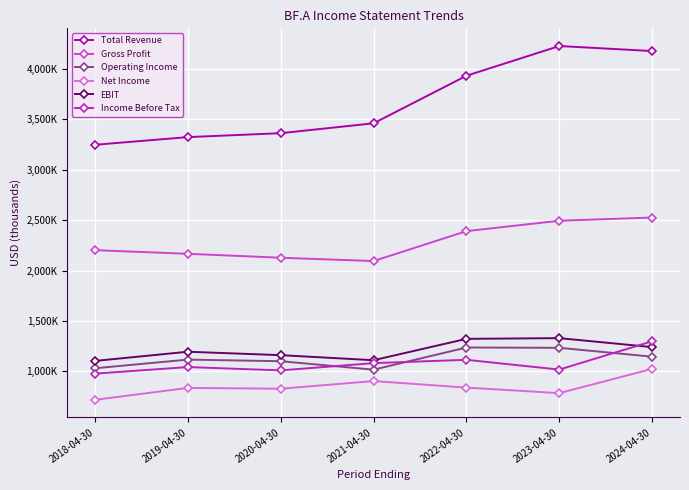

In Income Before Tax, how many points are higher than both neighbors (excluding endpoints)?

2